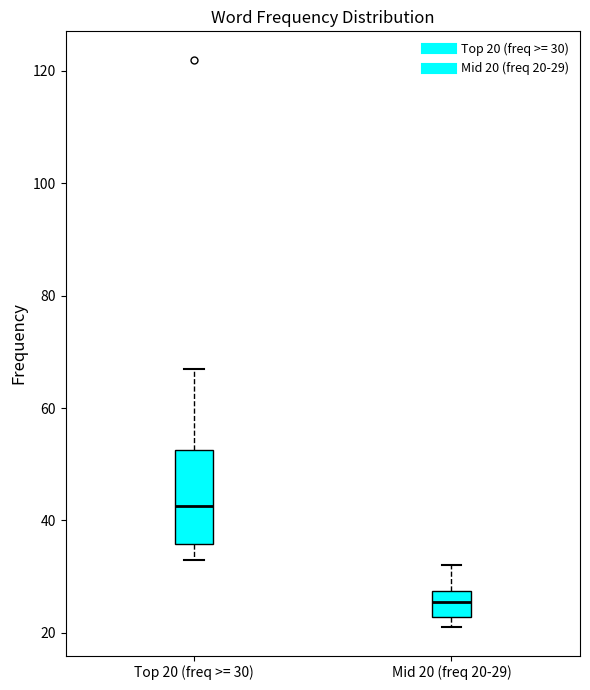

Where does the upper whisker of the box for Mid 20 (freq 20-29) end on the y-axis? The values are not printed on the chart, so give them approximately, as read against the axis.

32